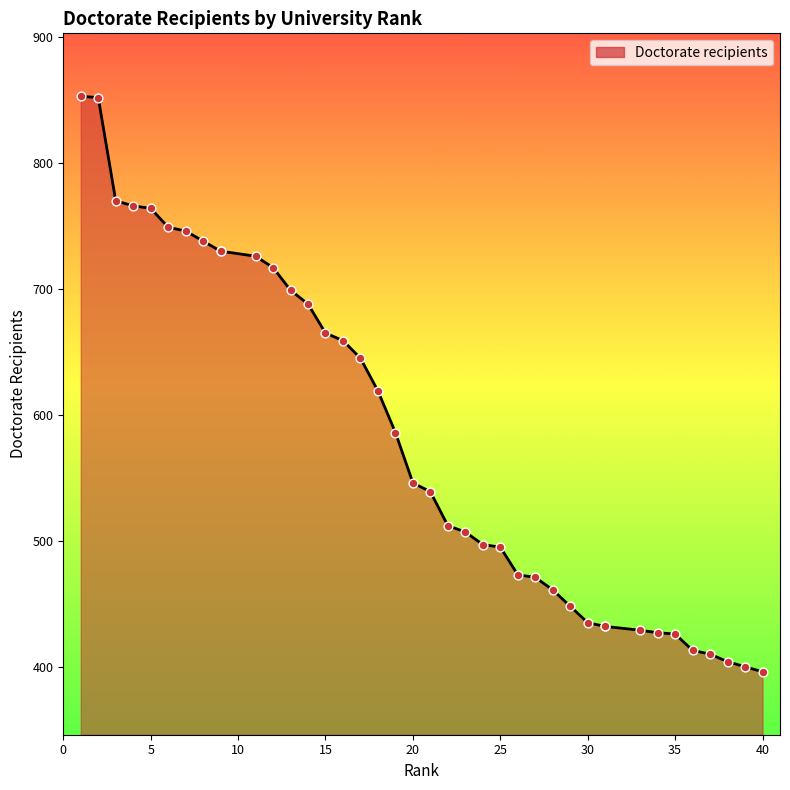

Which has a higher value, 40 or 18?

18